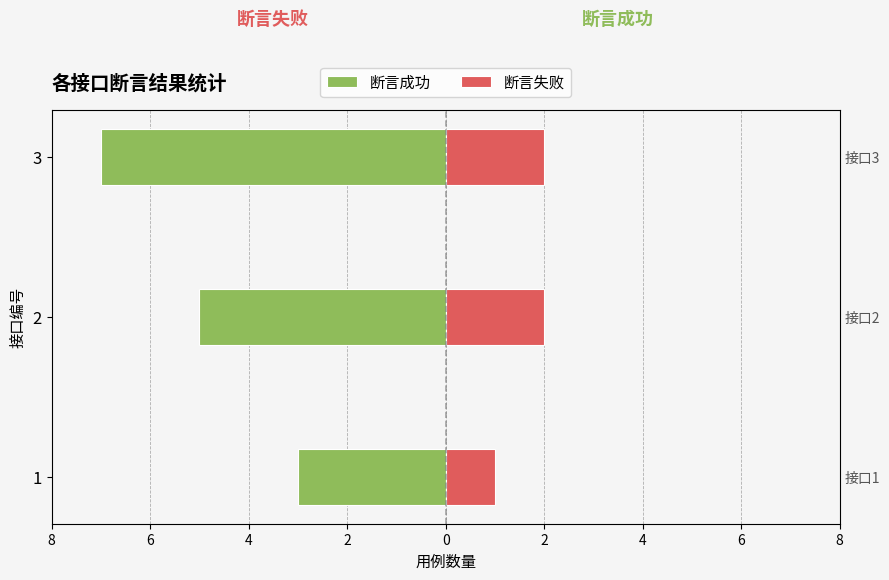

How many bars are there in total?

6